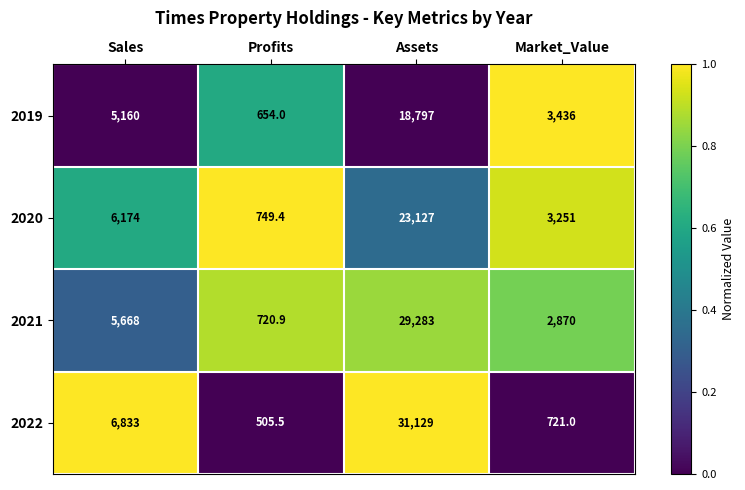

Which series has the largest total across all categories?

2022